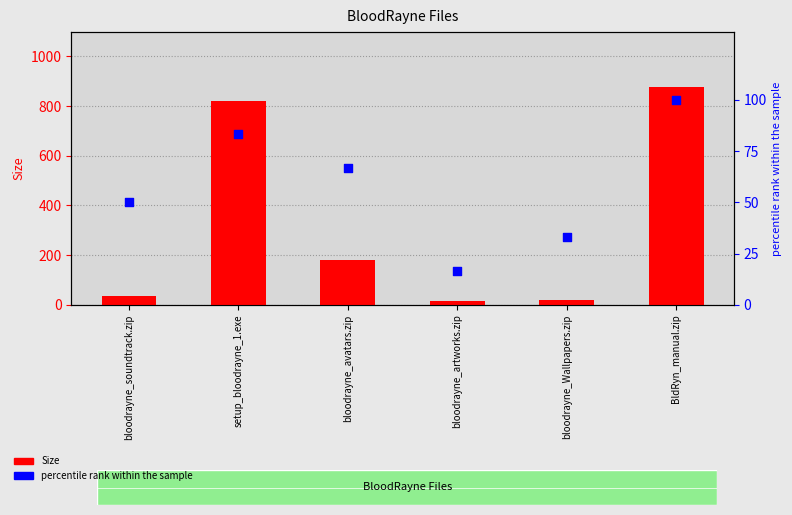

What is the total value across all series at bloodrayne_avatars.zip?

247.5